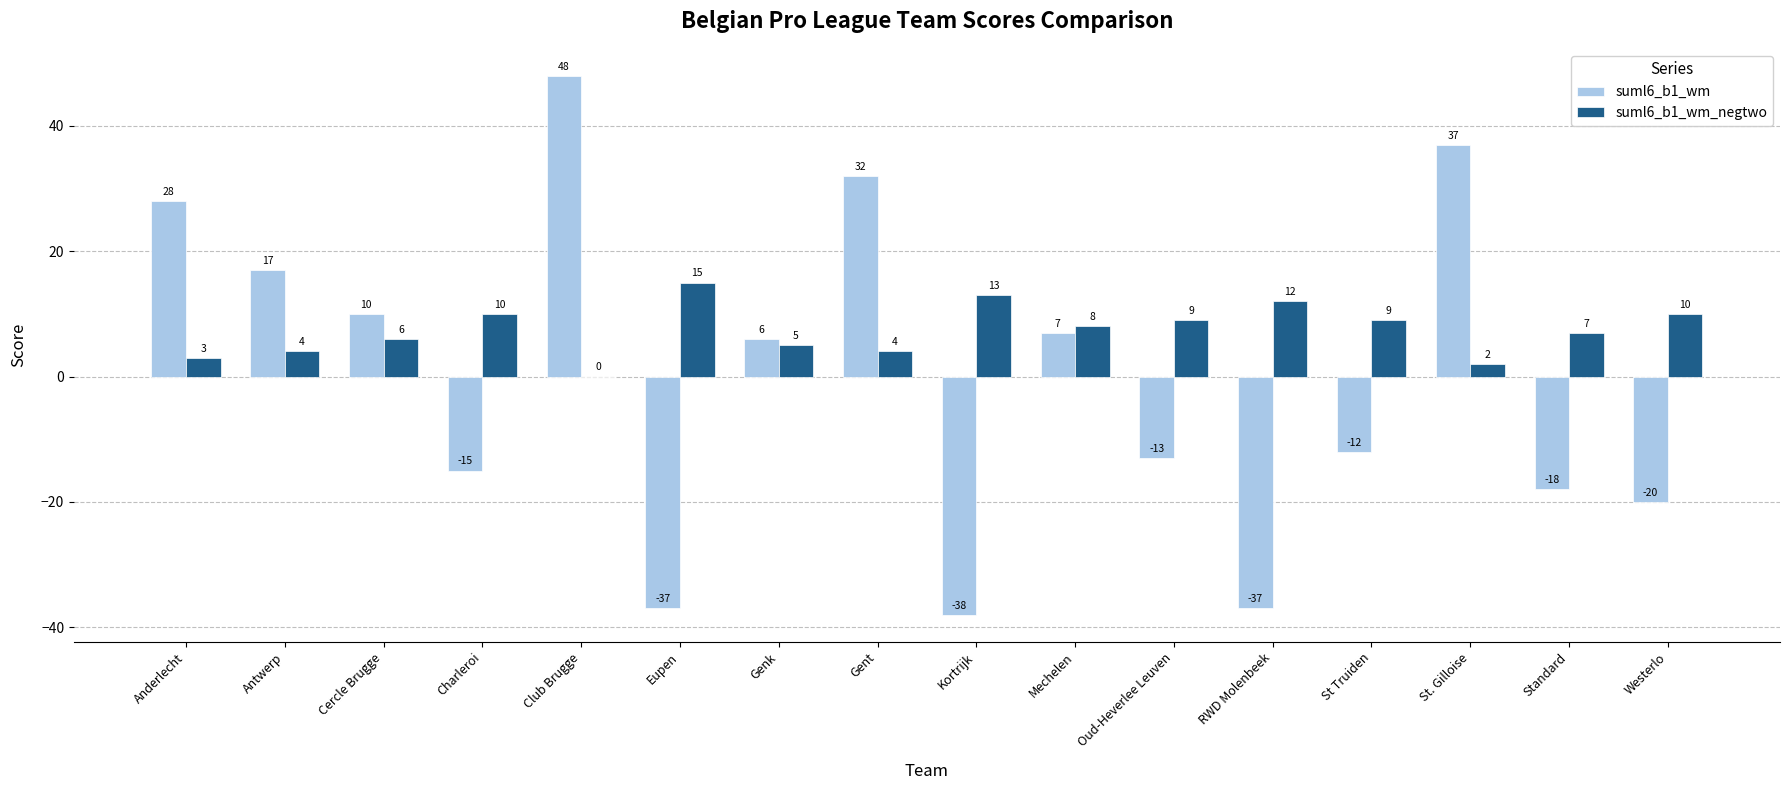

What is the greatest value displayed?

48